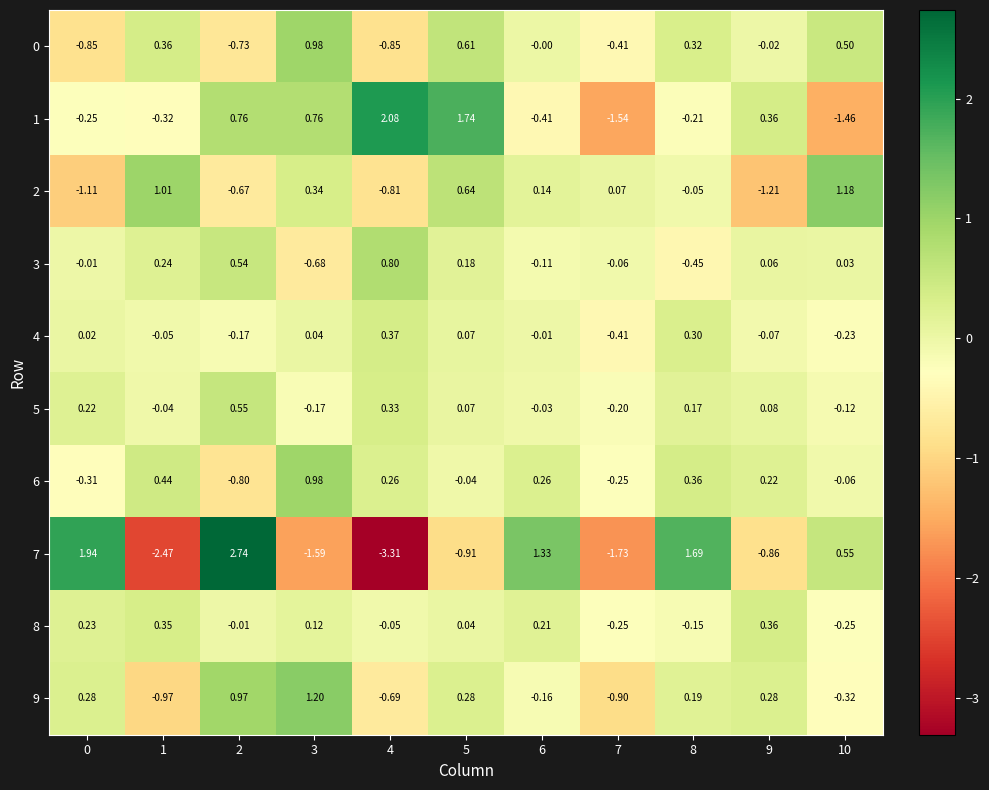

Between 2 and 3, which is larger?

3